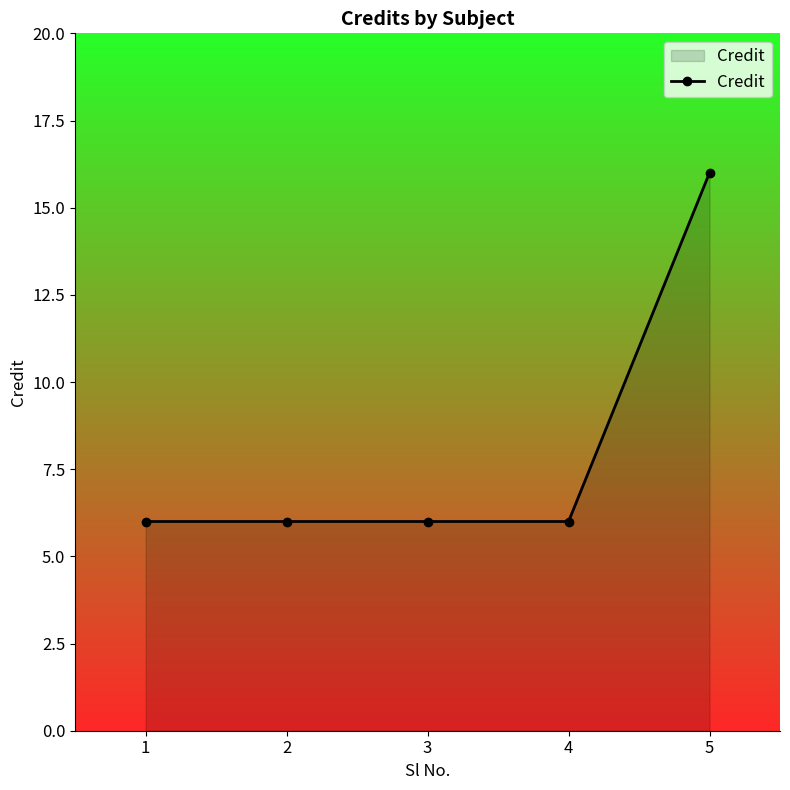

What is the difference between the values at 5 and 1?

10